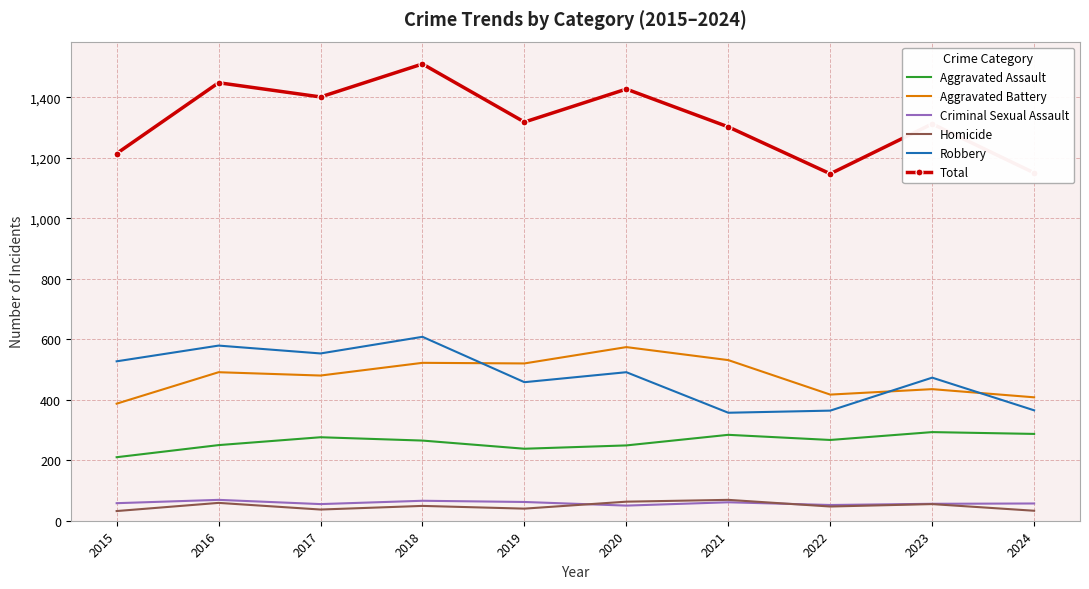

Between 2017 and 2024, which series saw the biggest shift?

Total